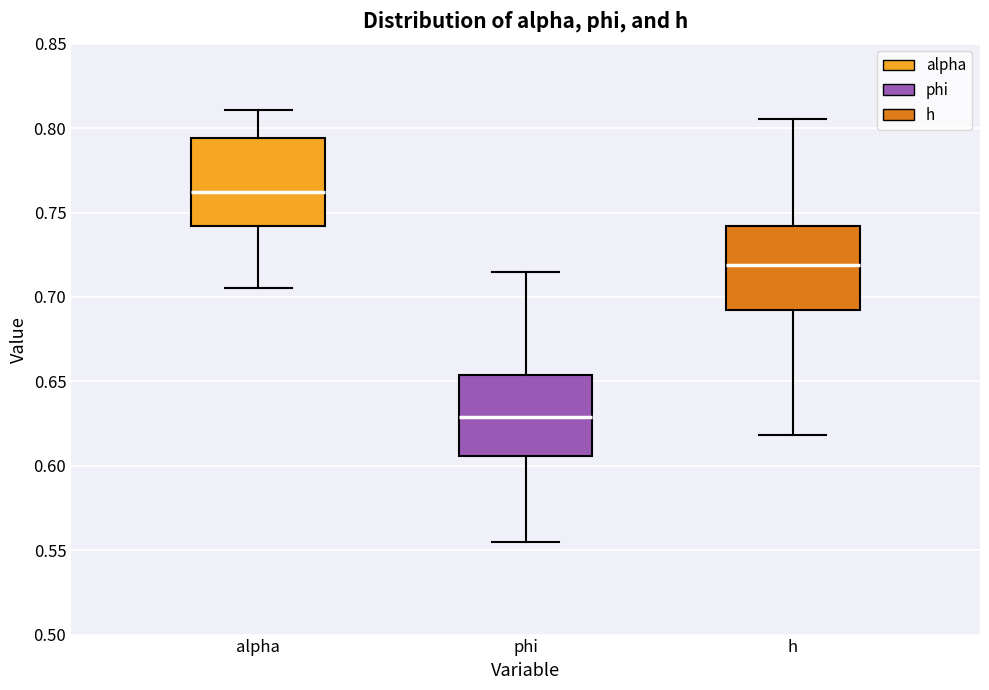

Reading left to right, transcribe this box plot: for each box, give where its median line is, the range the box spans, and where its two whiskers end, as read against the y-axis. The values are not printed on the chart, so give them approximately, as read against the axis.

alpha: median 0.760, box 0.740 to 0.795, whiskers 0.705 to 0.810
phi: median 0.630, box 0.605 to 0.655, whiskers 0.555 to 0.715
h: median 0.720, box 0.690 to 0.740, whiskers 0.620 to 0.805